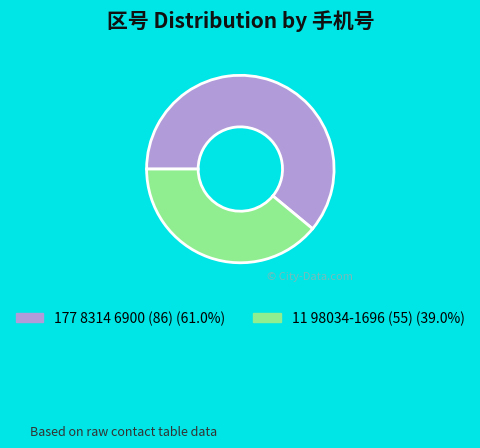

Is it true that 11 98034-1696 (55) is 39% of the pie?

True